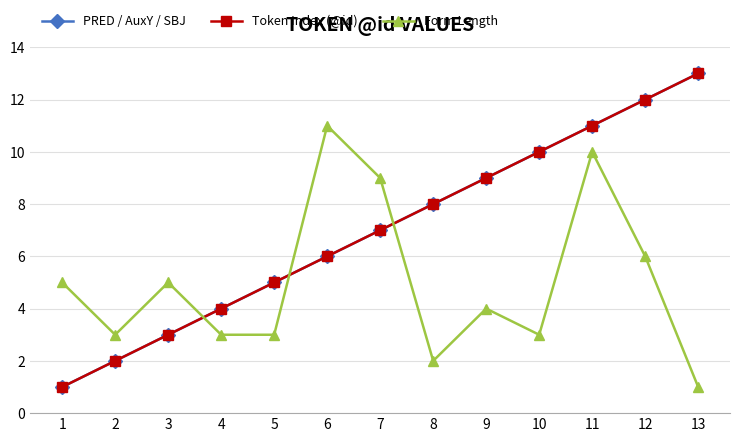

Is this an area chart (filled region under the line)?

No